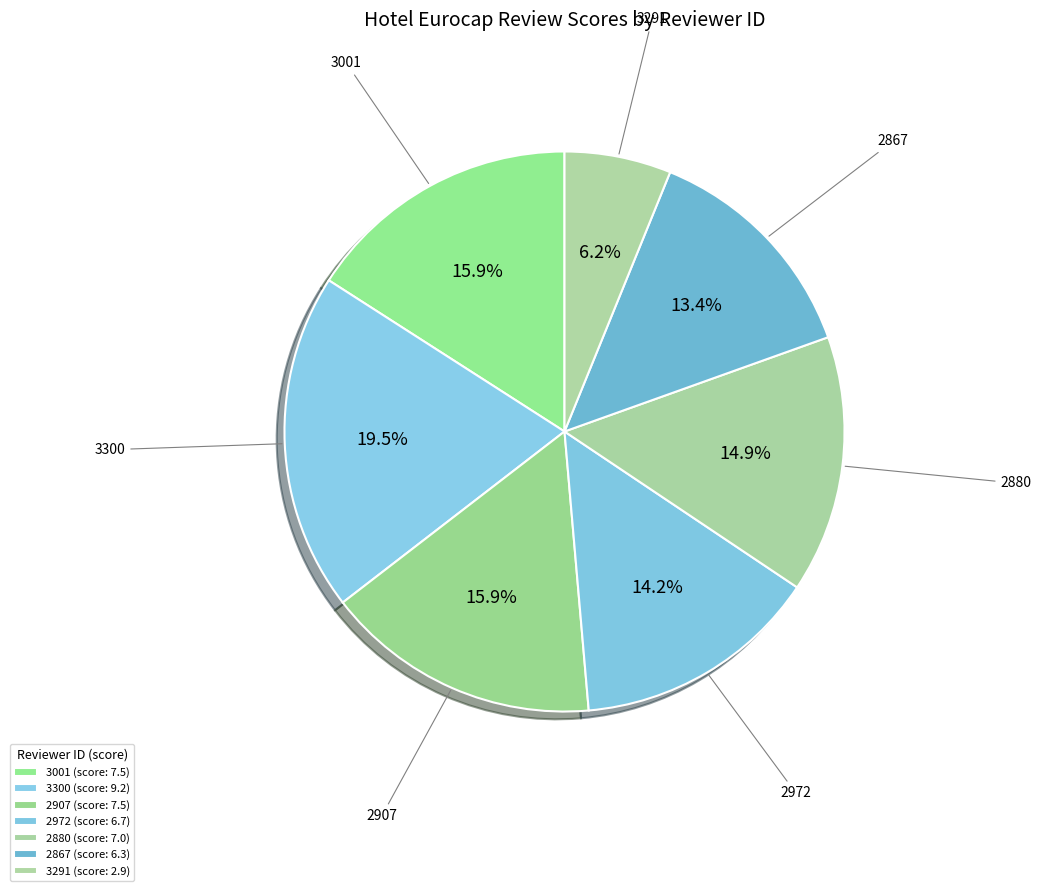

How many slices are in this pie chart?

7